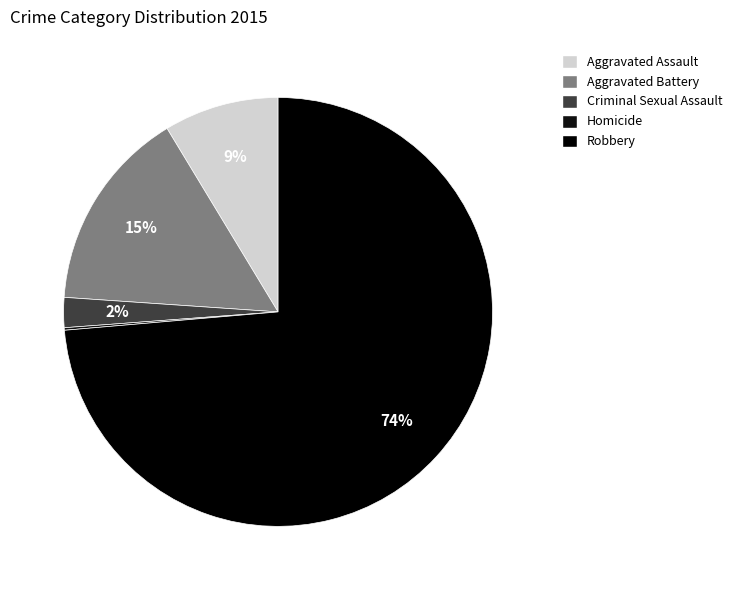

Rank the categories by value from lowest to highest.

Homicide, Criminal Sexual Assault, Aggravated Assault, Aggravated Battery, Robbery